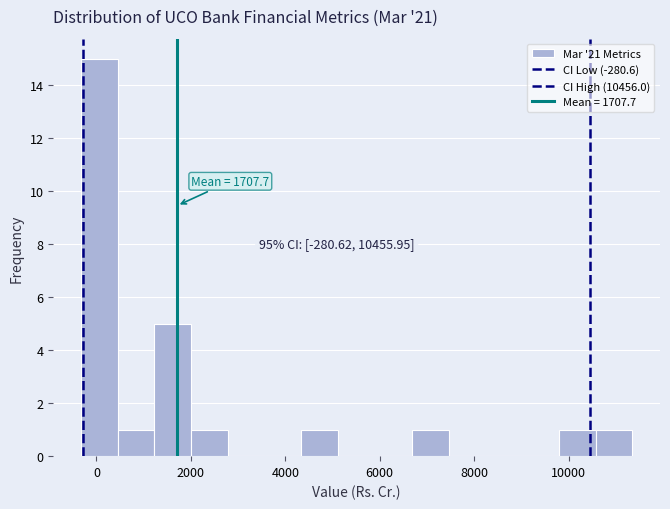

Around what value on the x-axis is the tallest bar? Give the approximate position of its centre, as read against the axis.

0